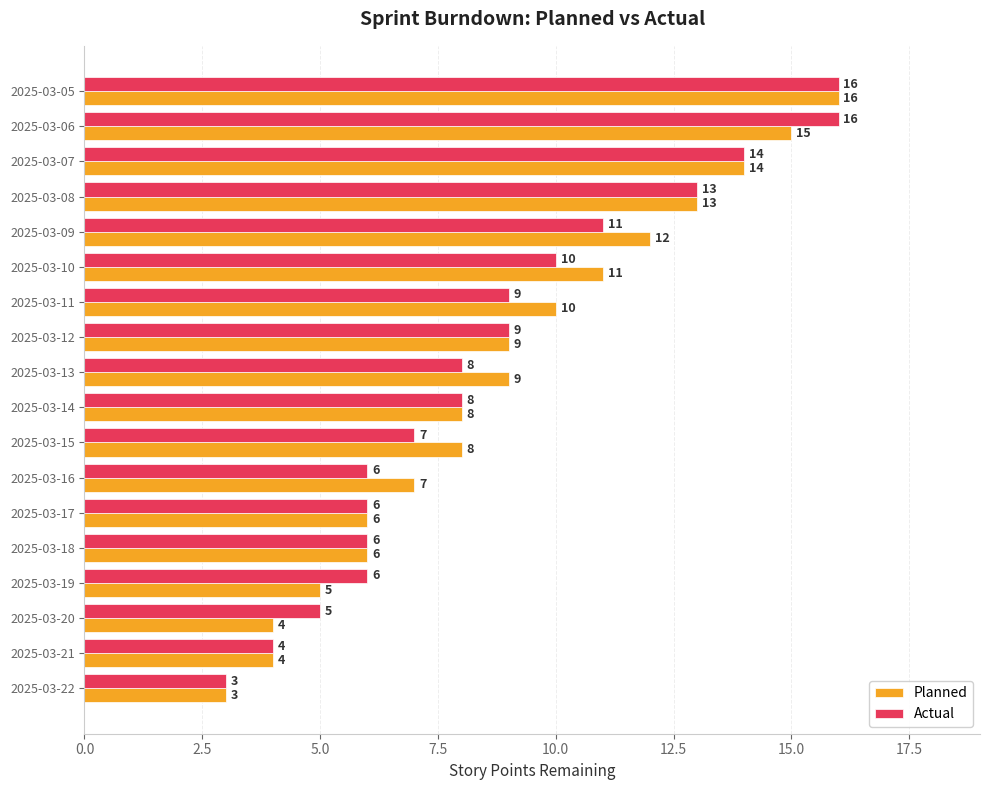

What value does the Actual series have at 2025-03-15, to the nearest 5?

5